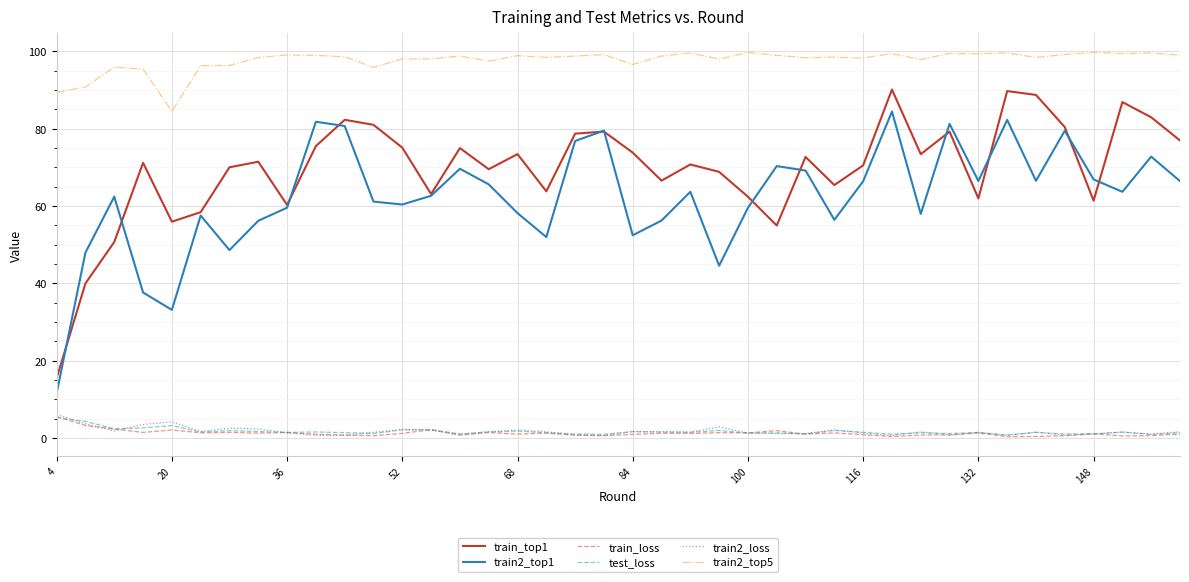

What is the lowest value of the train2_top5 series?

84.5